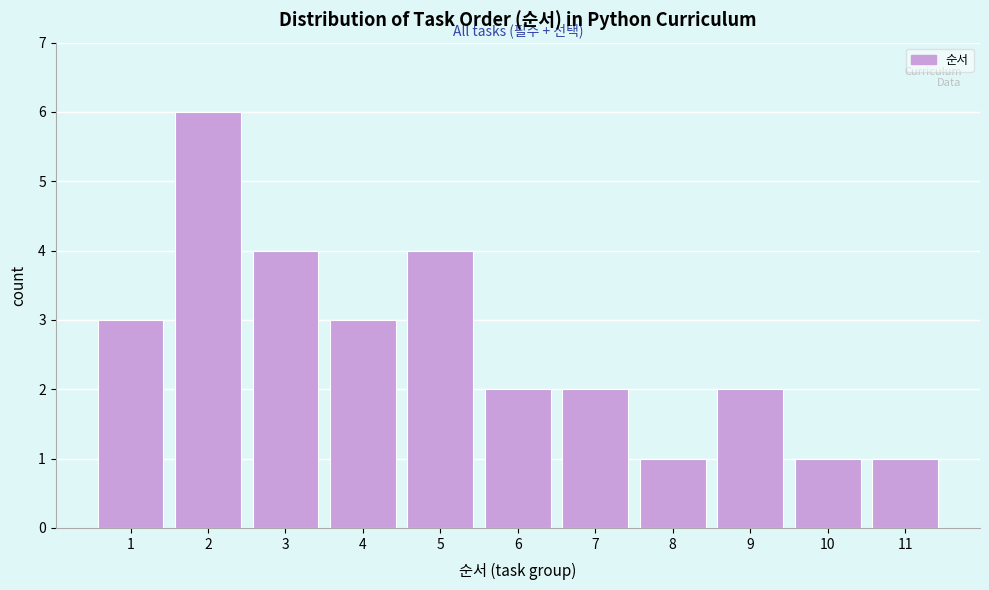

Reading left to right, transcribe this chart: for each bar, give the range it covers on the x-axis and its height. The values are not printed on the chart, so give them approximately, as read against the axis.

0.5 to 1.5: 3
1.5 to 2.5: 6
2.5 to 3.5: 4
3.5 to 4.5: 3
4.5 to 5.5: 4
5.5 to 6.5: 2
6.5 to 7.5: 2
7.5 to 8.5: 1
8.5 to 9.5: 2
9.5 to 10.5: 1
10.5 to 11.5: 1